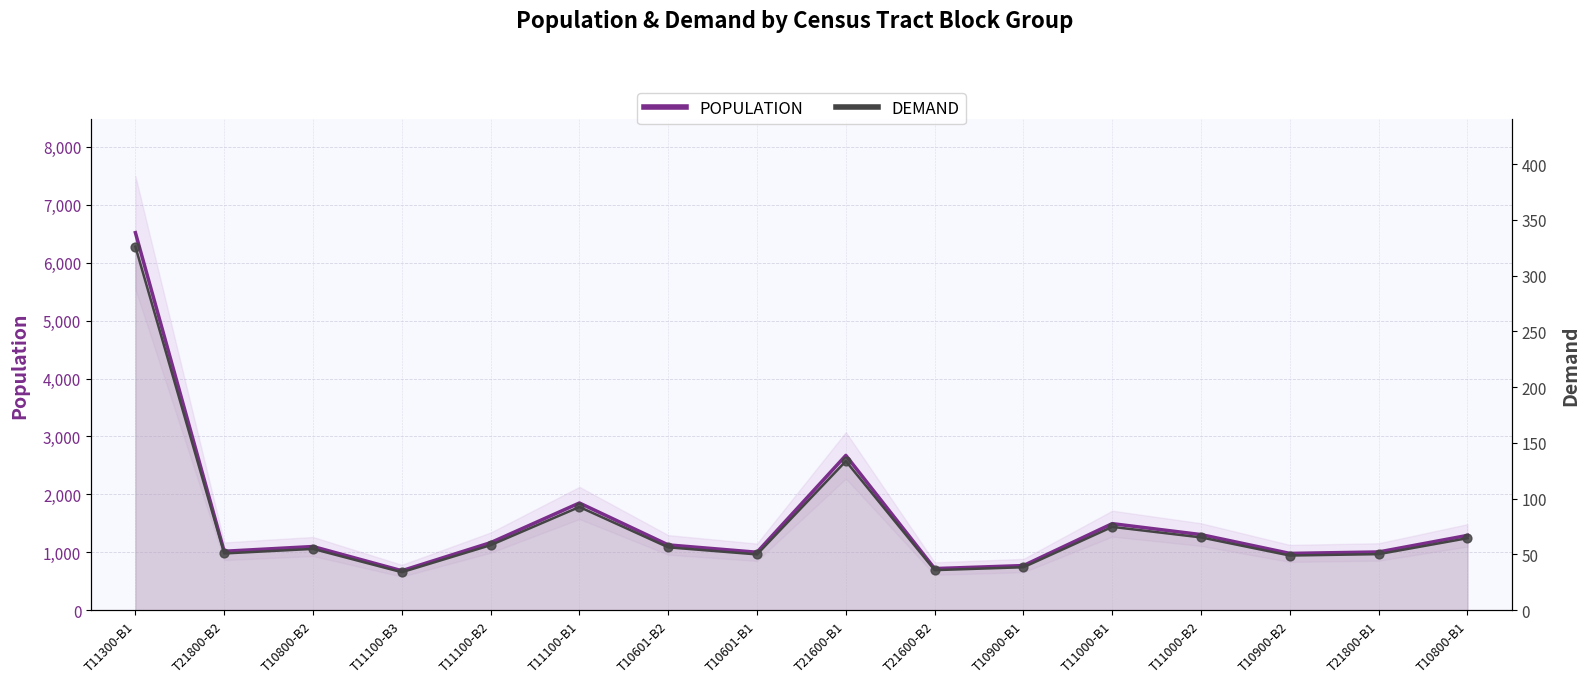

Which series reaches the minimum Y coordinate?

DEMAND